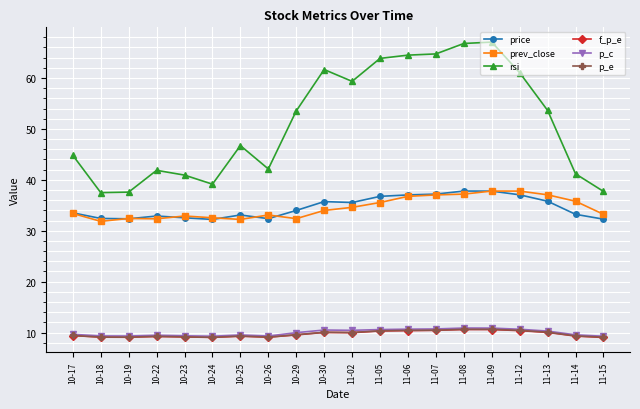

True or false: p_c has more than 0 interior local peaks.

True